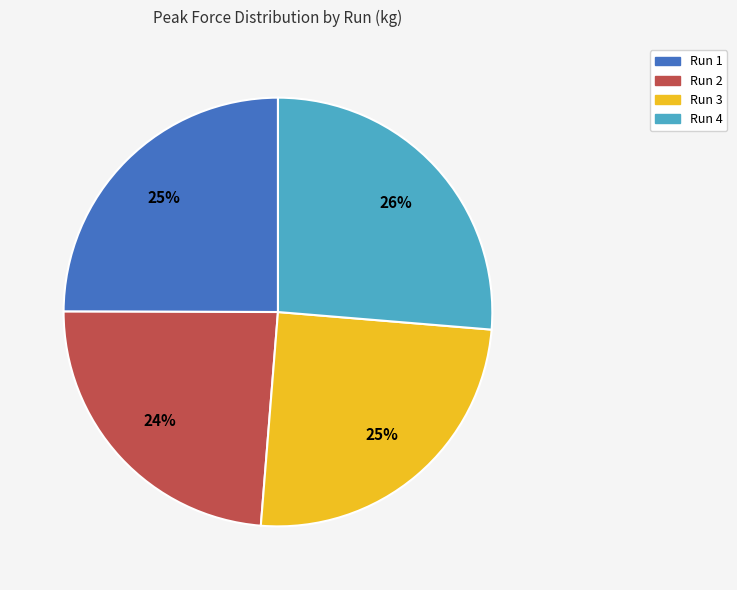

Approximately how many times larger is the value at Run 2 compared to Run 1?

1.0